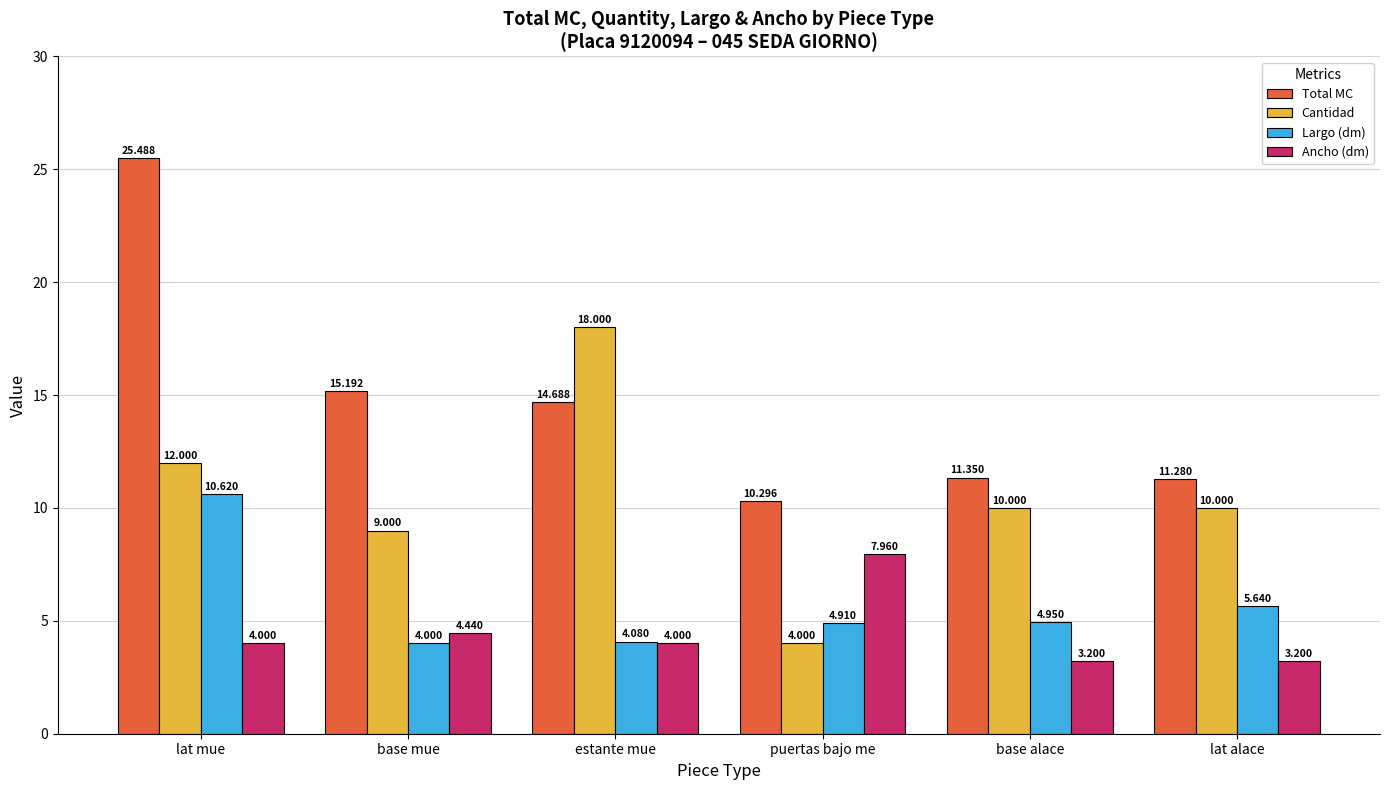

At which label does Total MC first exceed 14?

lat mue